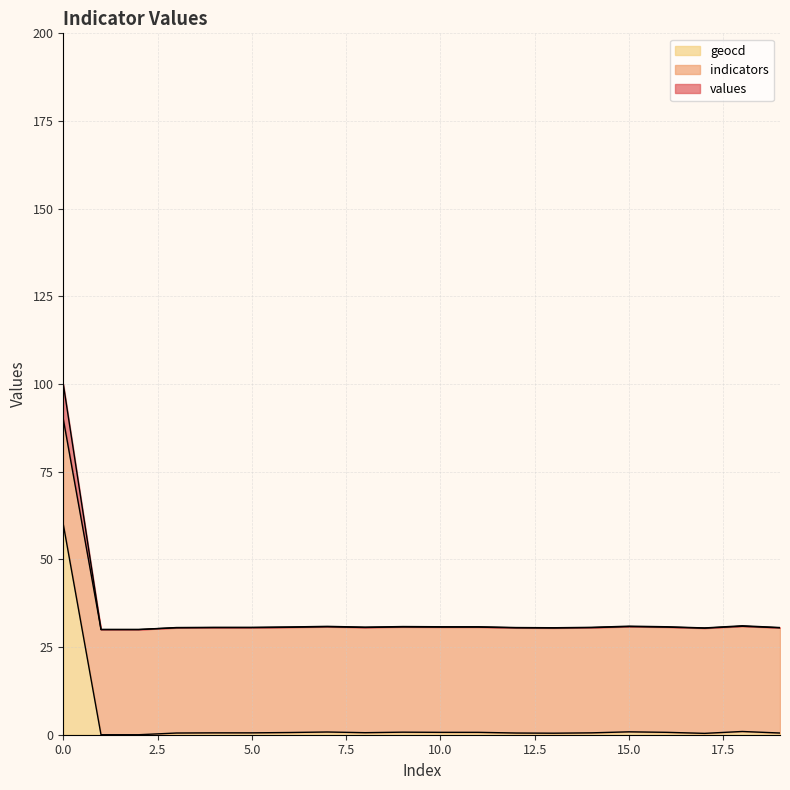

What are all the series names shown in the legend?

geocd, indicators, values